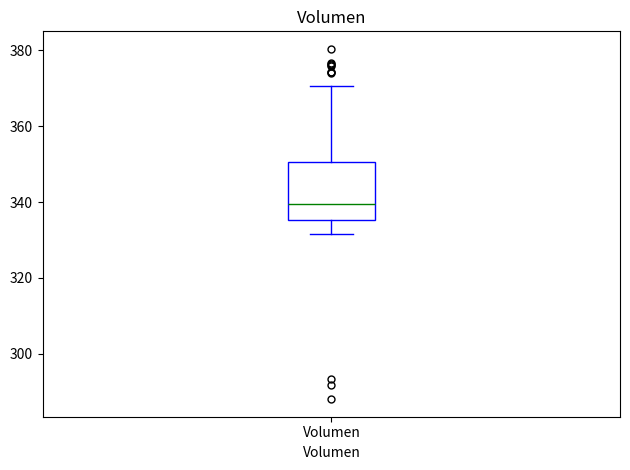

Read this box plot against the y-axis: the position of the median line, the range covered by the box, and the ends of both whiskers. The values are not printed on the chart, so give them approximately, as read against the axis.

median 340, box 336 to 350, whiskers 332 to 370